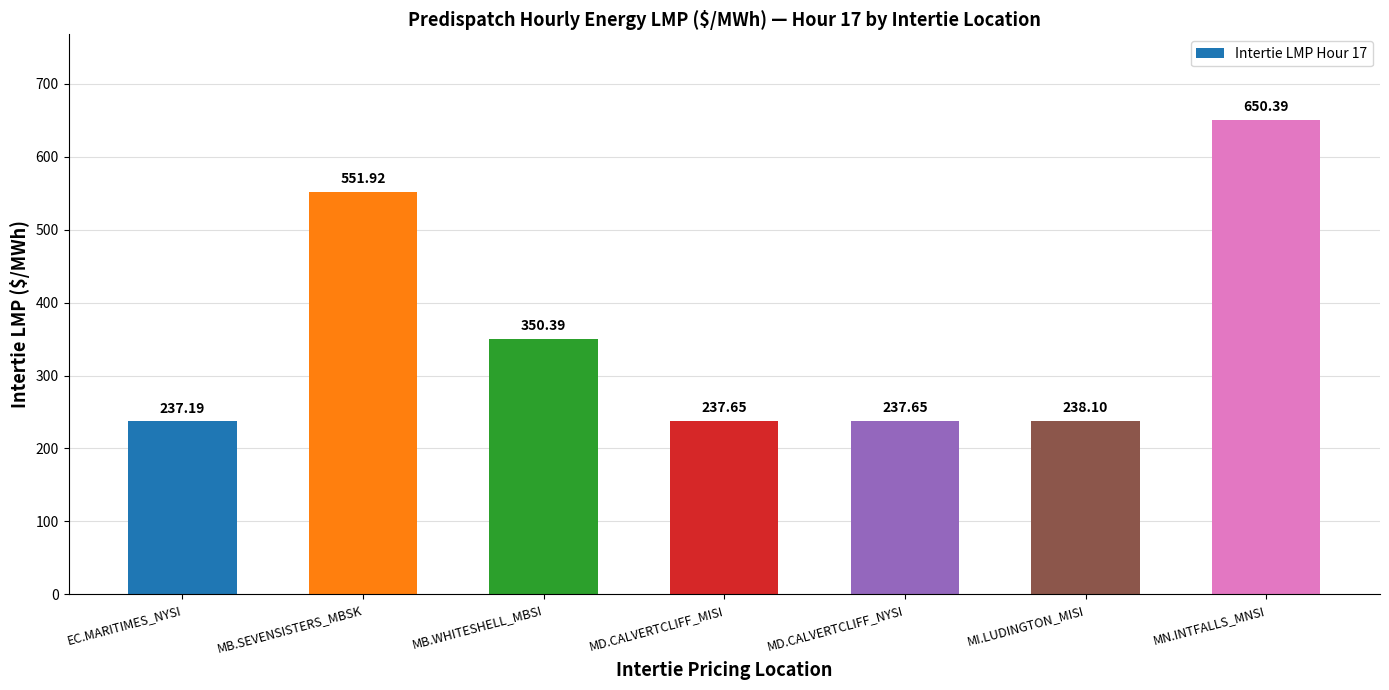

Between MI.LUDINGTON_MISI and MD.CALVERTCLIFF_NYSI, which is larger?

MI.LUDINGTON_MISI